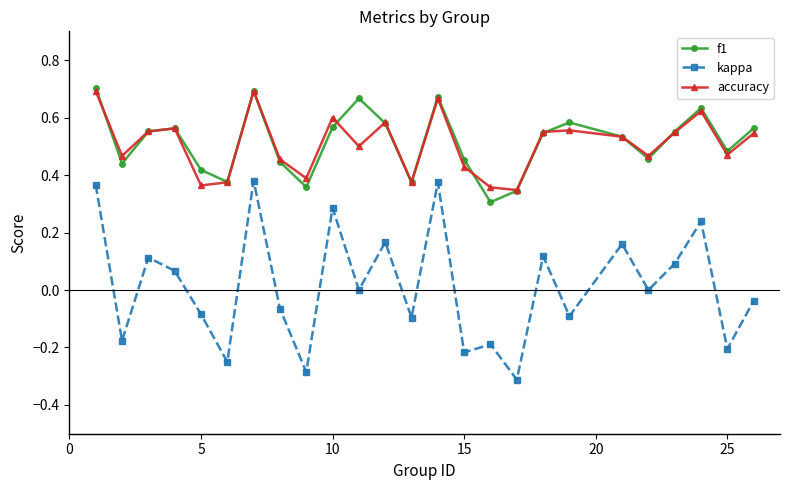

True or false: kappa has more than 1 interior local peaks.

True